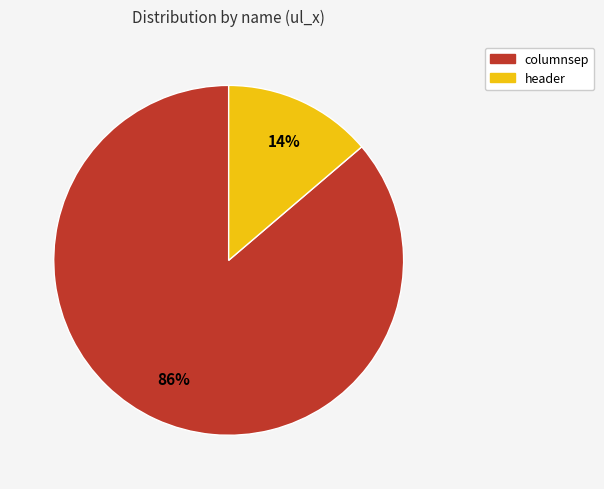

To the nearest percent, what is the combined percentage of columnsep and header?

100%